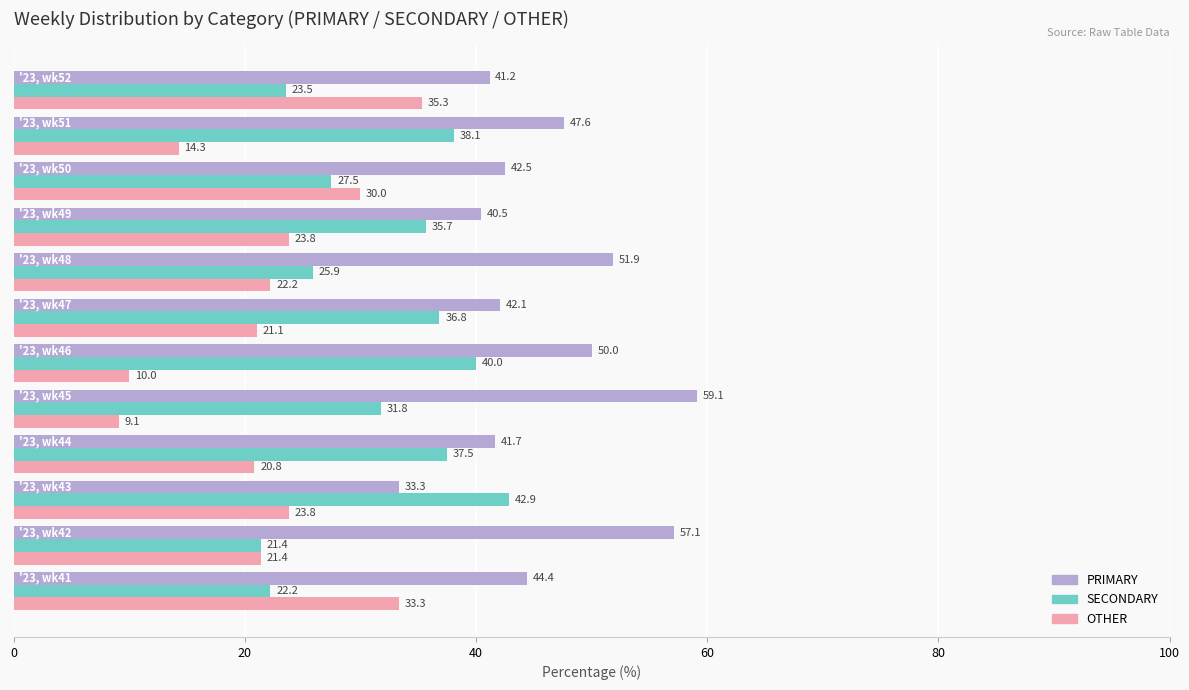

What is the difference between the second highest and second lowest values in the SECONDARY series?

17.8